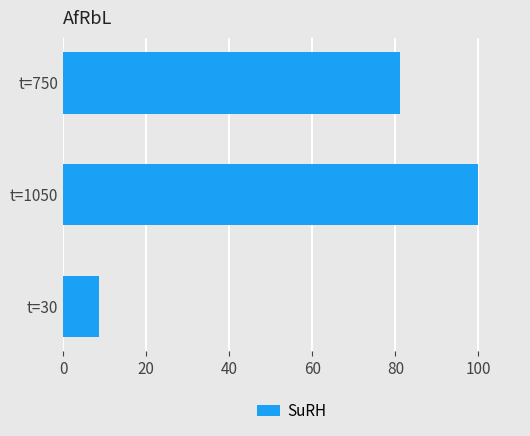

Count the number of categories in the chart.

3